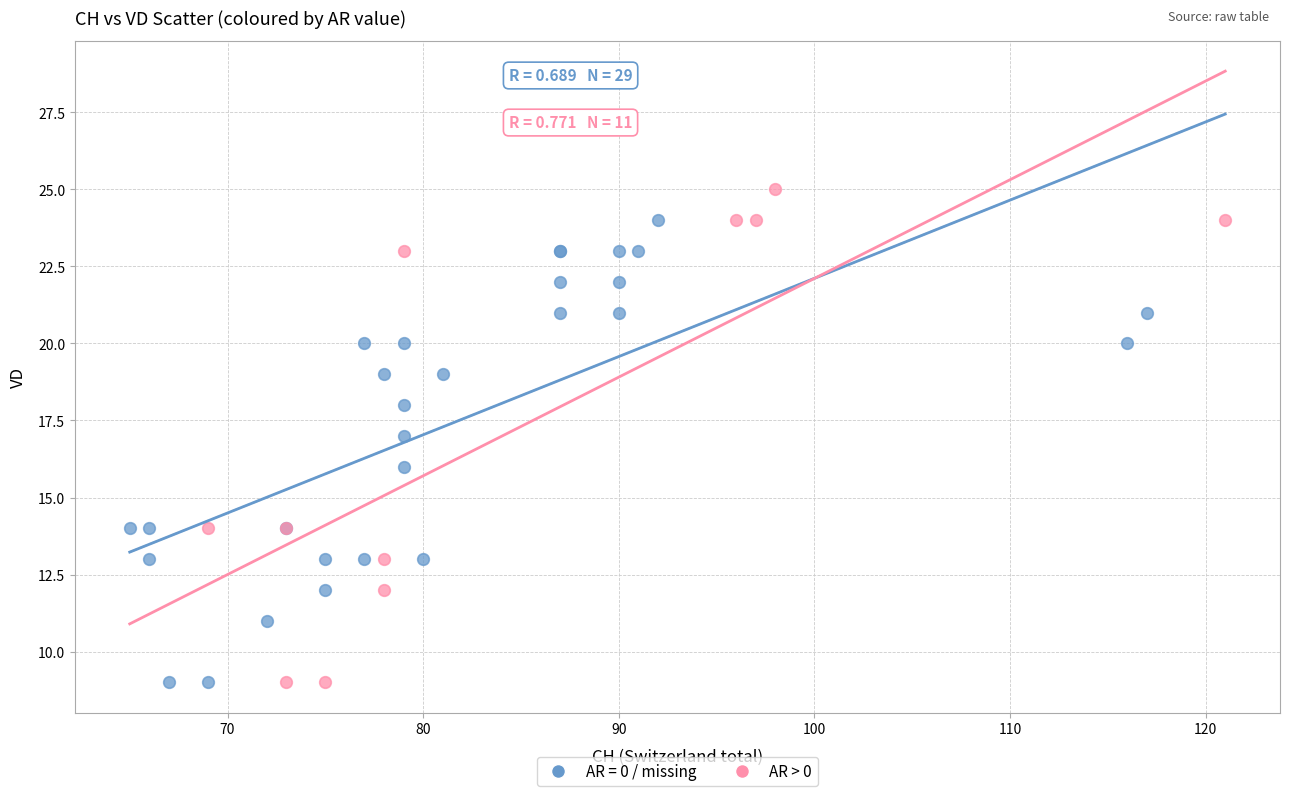

Which series reaches the maximum Y coordinate?

AR > 0